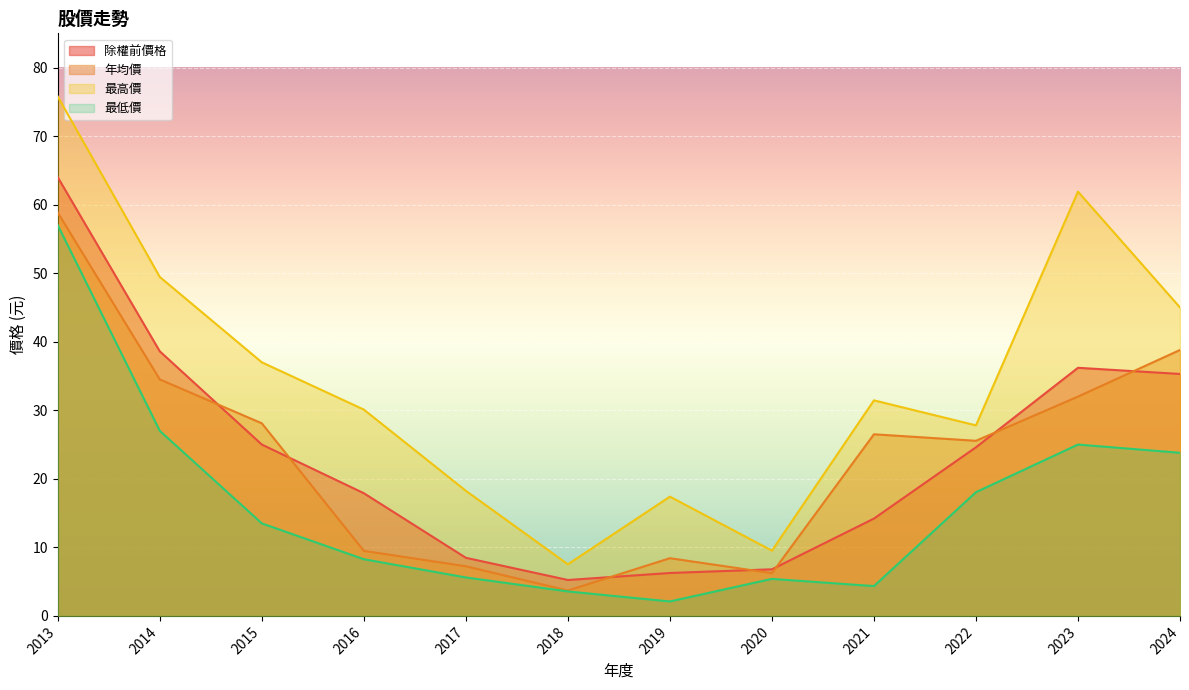

True or false: 最低價 and 除權前價格 intersect in this chart.

False